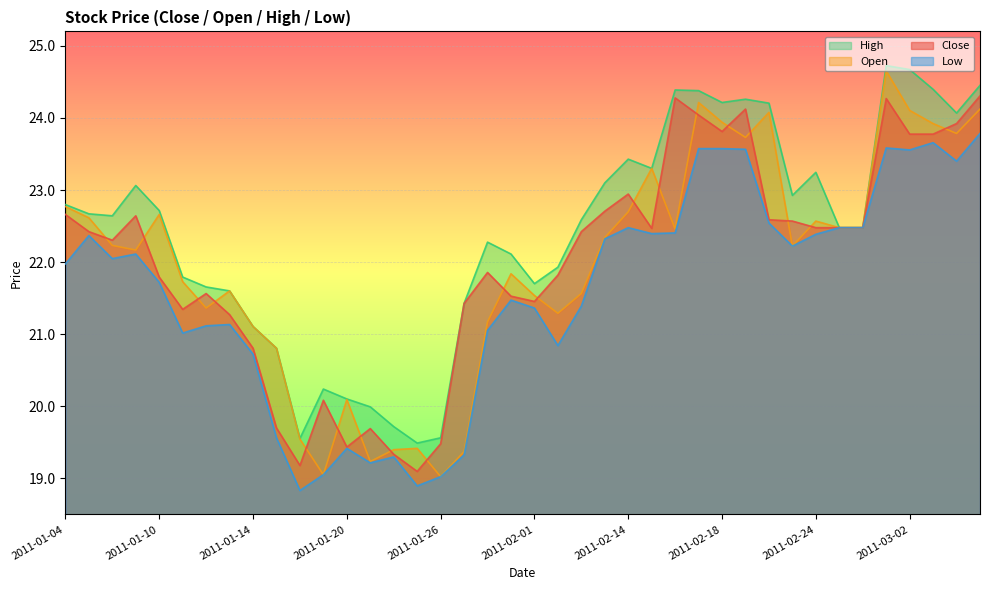

Does the chart display data point markers on the line(s)?

No